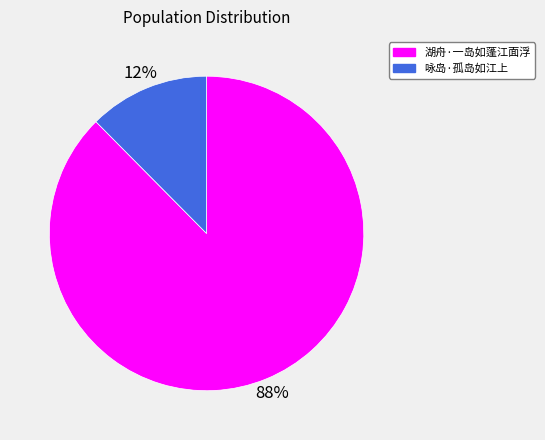

How many slices are in this pie chart?

2